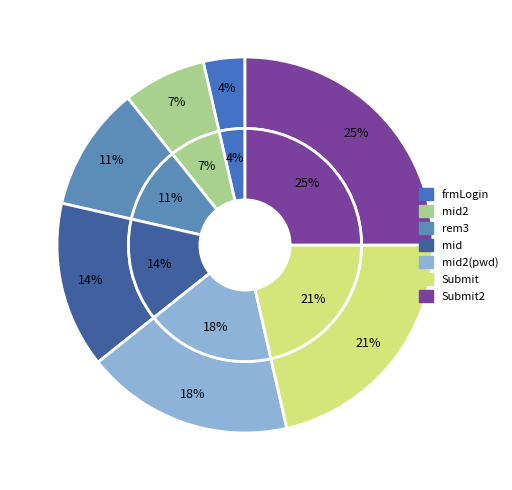

Approximately how many times larger is the value at mid2(pwd) compared to frmLogin?

5.0